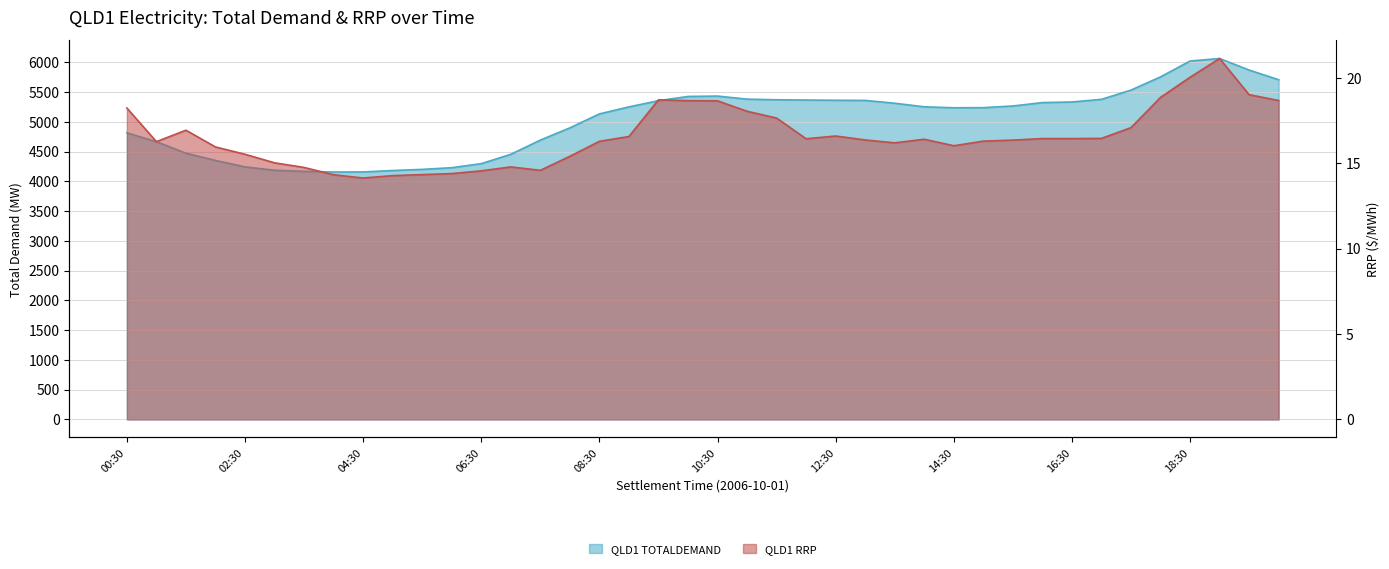

The value of QLD1 RRP at 15:30 is 16.4. True or false?

True